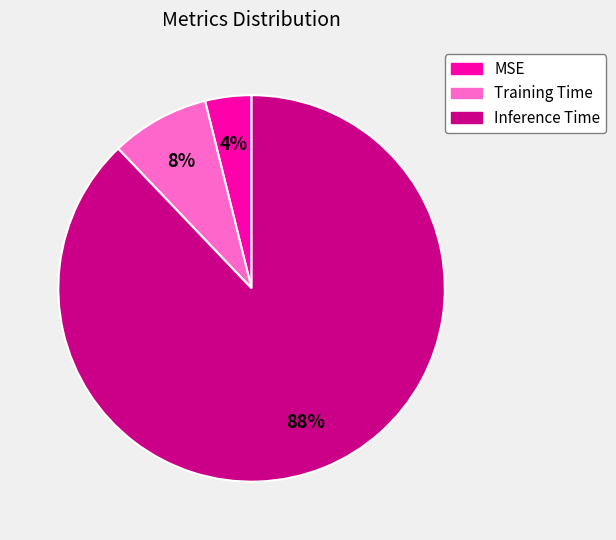

Is there any slice that represents more than half of the pie?

Yes